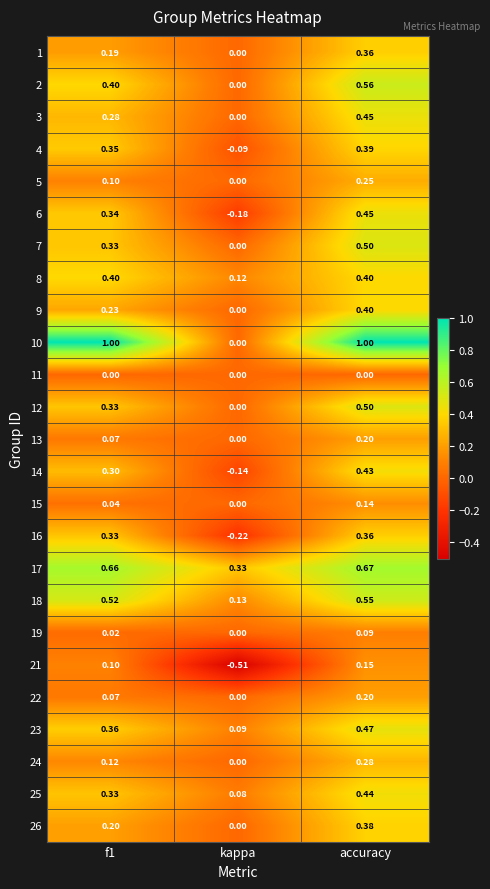

Which label corresponds to the smallest value in the chart?

kappa